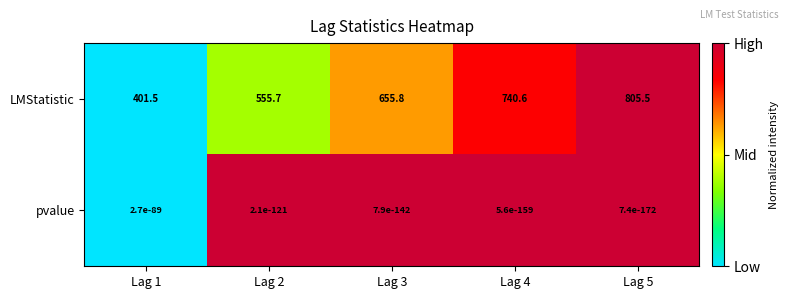

At which category does the chart reach its peak across all series?

Lag 5